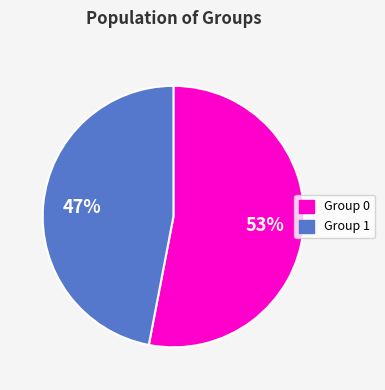

To the nearest percent, what portion does Group 1 represent?

47%